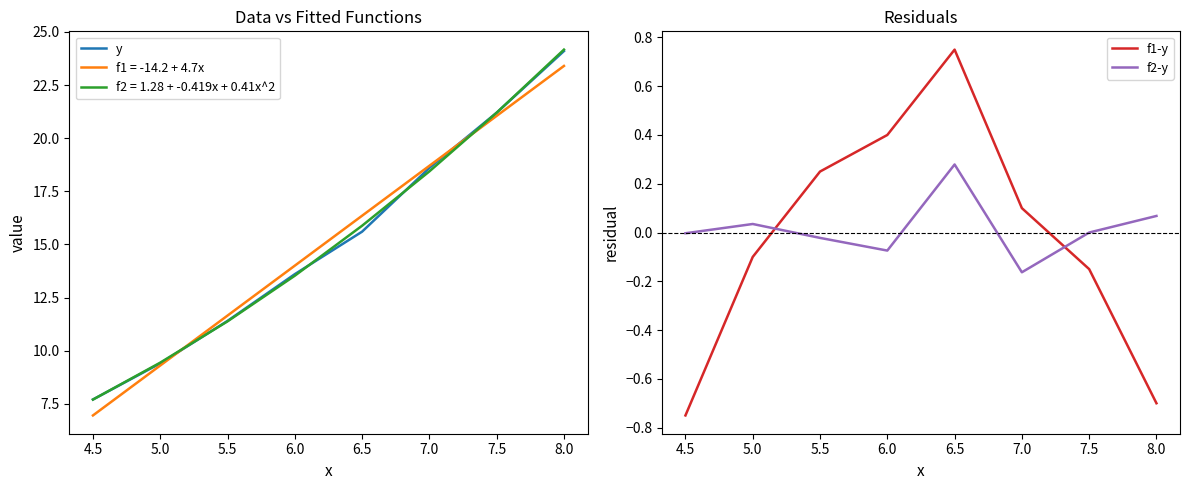

How many interior local peaks does the f2-y series have?

2